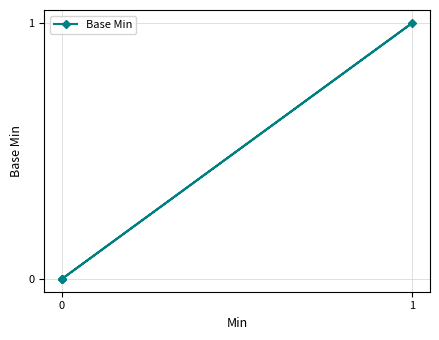

Which category has the highest value across all series?

1